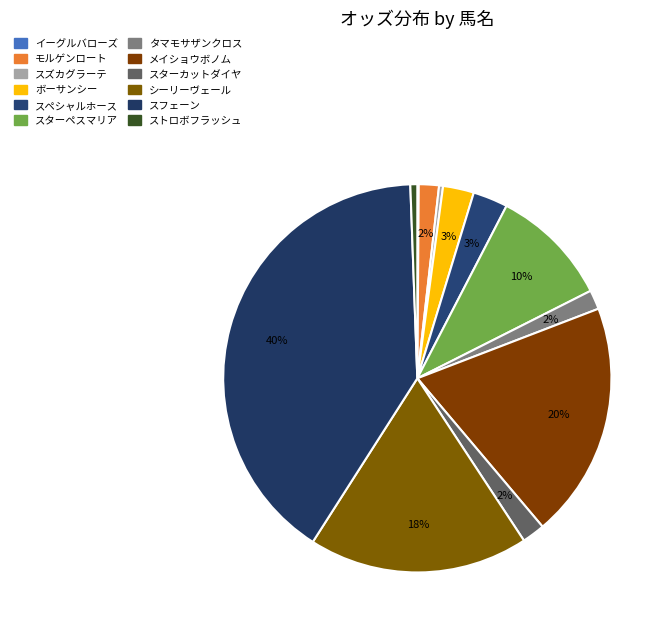

To the nearest percent, what is the difference between the largest and smallest slice percentages?

40%